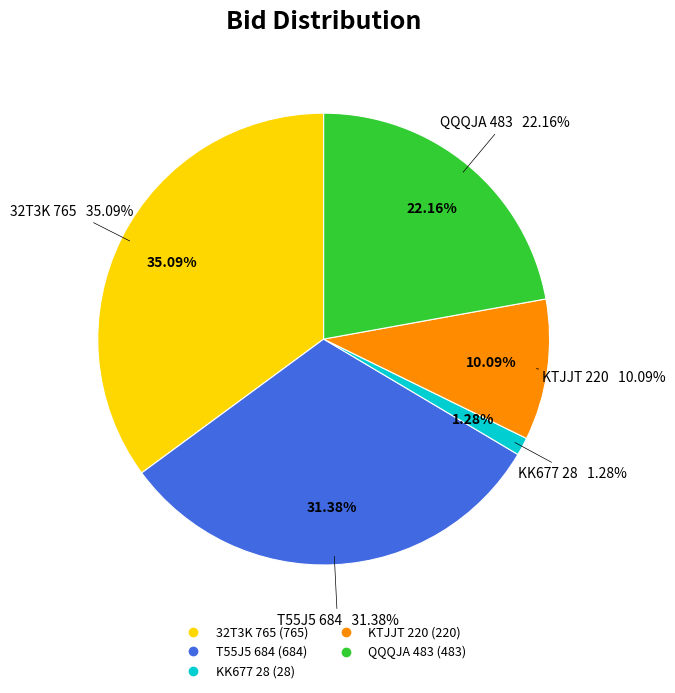

To the nearest percent, what is the average slice percentage?

20%